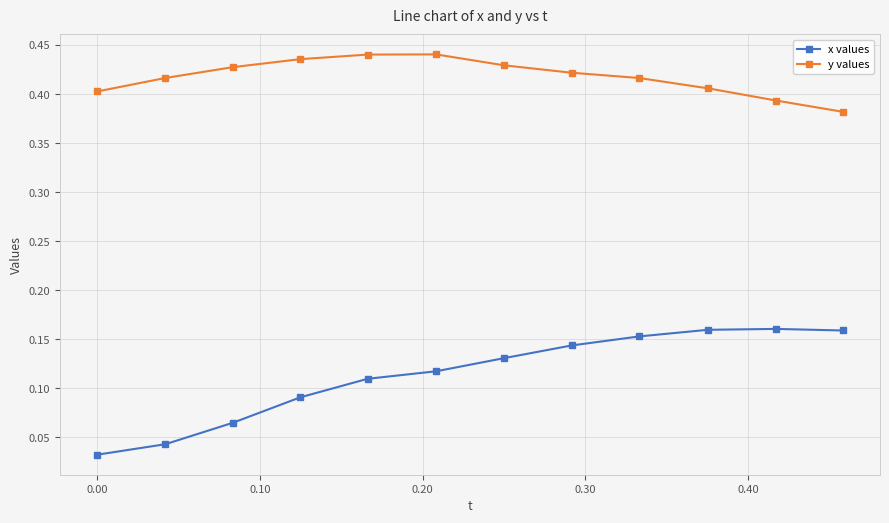

What is the sum of all x values values?

1.4